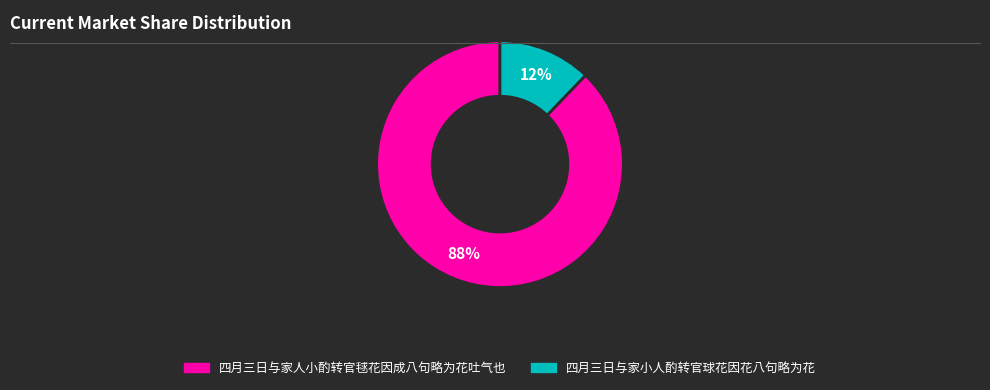

Which slice is the smallest?

四月三日与家小人酌转官球花因花八句略为花